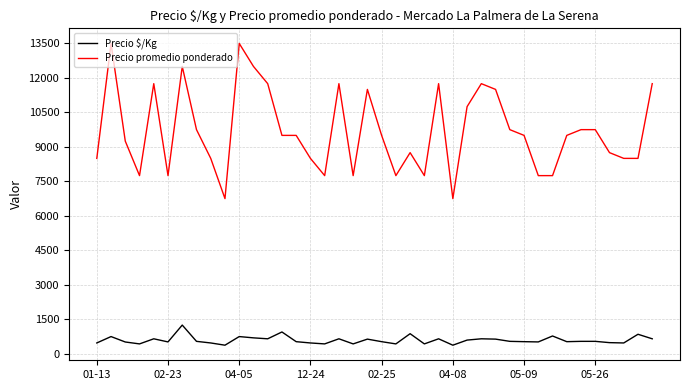

Which series has the largest total across all categories?

Precio promedio ponderado